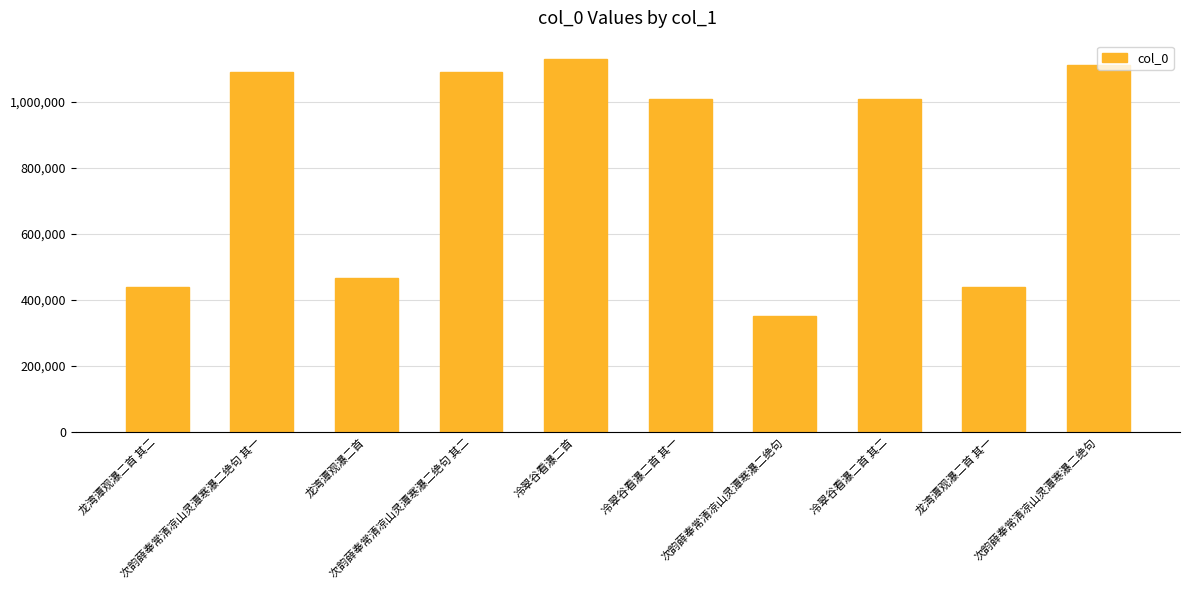

The chart shows a value of 466853 at 龙湾潭观瀑二首. True or false?

True